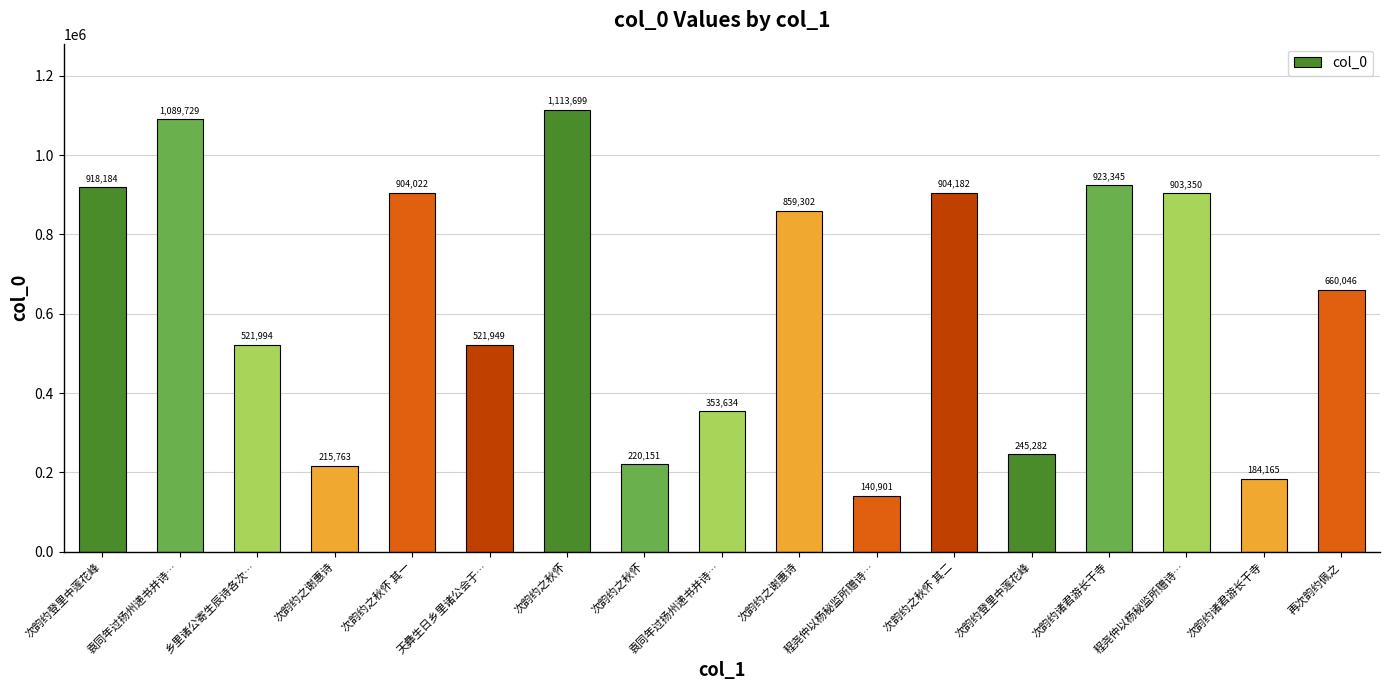

The value at 程尧仲以杨秘监所赠诗… is 903350. True or false?

True